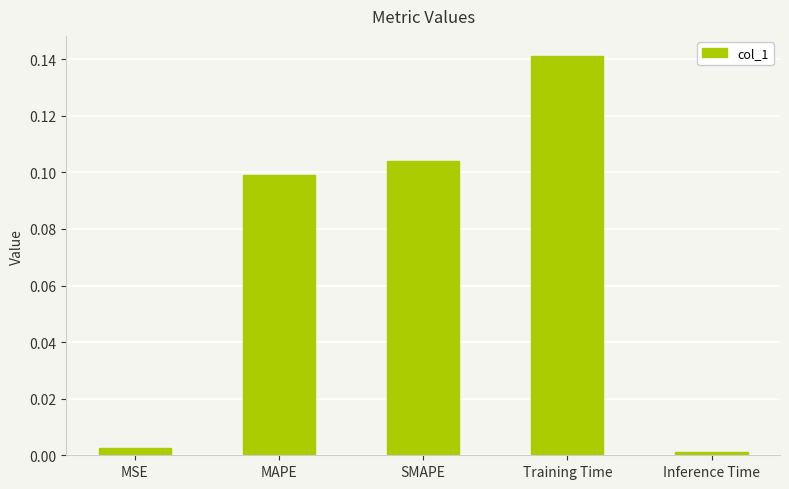

Rank the categories by value from lowest to highest.

Inference Time, MSE, MAPE, SMAPE, Training Time